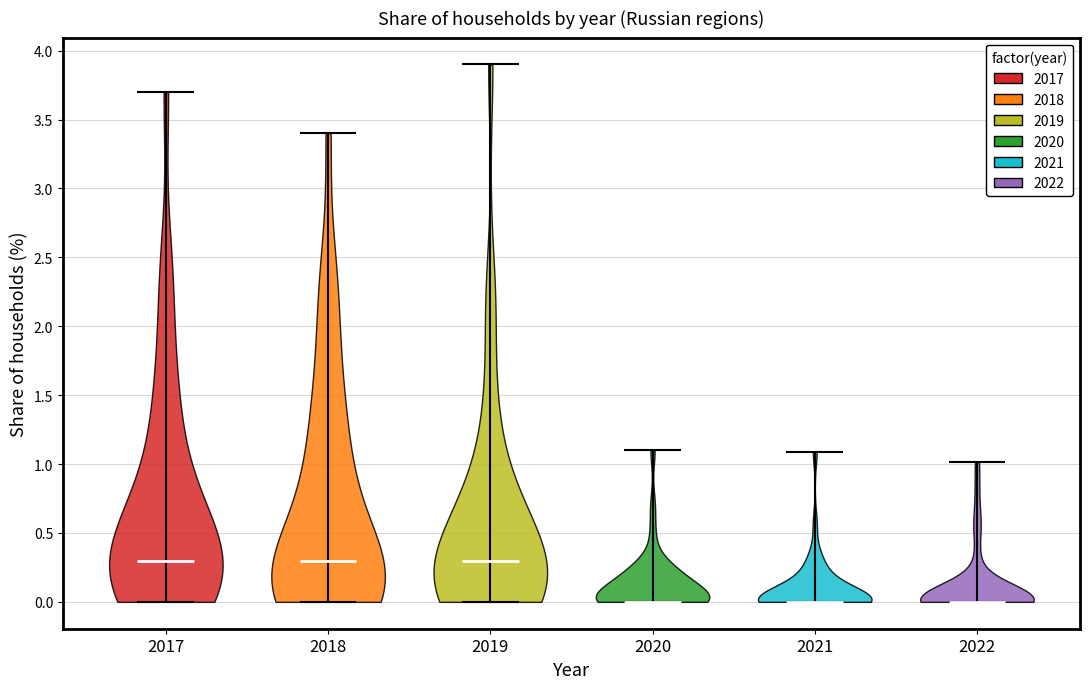

What is the highest point the violin at x = 2018 reaches on the y-axis? The values are not printed on the chart, so give them approximately, as read against the axis.

3.4